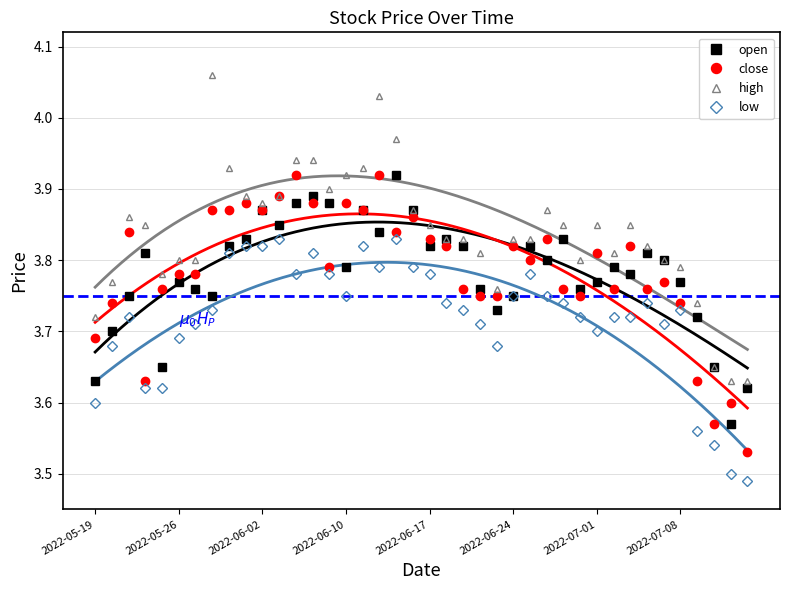

Reading right to left, list all the values displayed in this chart.

open: 3.6	3.6	3.6	3.7	3.8	3.8	3.8	3.8	3.8	3.8	3.8	3.8	3.8	3.8	3.8	3.7	3.8	3.8	3.8	3.8	3.9	3.9	3.8	3.9	3.8	3.9	3.9	3.9	3.9	3.9	3.8	3.8	3.8	3.8	3.8	3.6	3.8	3.8	3.7	3.6
close: 3.5	3.6	3.6	3.6	3.7	3.8	3.8	3.8	3.8	3.8	3.8	3.8	3.8	3.8	3.8	3.8	3.8	3.8	3.8	3.8	3.9	3.8	3.9	3.9	3.9	3.8	3.9	3.9	3.9	3.9	3.9	3.9	3.9	3.8	3.8	3.8	3.6	3.8	3.7	3.7
high: 3.6	3.6	3.6	3.7	3.8	3.8	3.8	3.9	3.8	3.9	3.8	3.9	3.9	3.8	3.8	3.8	3.8	3.8	3.8	3.9	3.9	4.0	4.0	3.9	3.9	3.9	3.9	3.9	3.9	3.9	3.9	3.9	4.1	3.8	3.8	3.8	3.9	3.9	3.8	3.7
low: 3.5	3.5	3.5	3.6	3.7	3.7	3.7	3.7	3.7	3.7	3.7	3.7	3.8	3.8	3.8	3.7	3.7	3.7	3.7	3.8	3.8	3.8	3.8	3.8	3.8	3.8	3.8	3.8	3.8	3.8	3.8	3.8	3.7	3.7	3.7	3.6	3.6	3.7	3.7	3.6